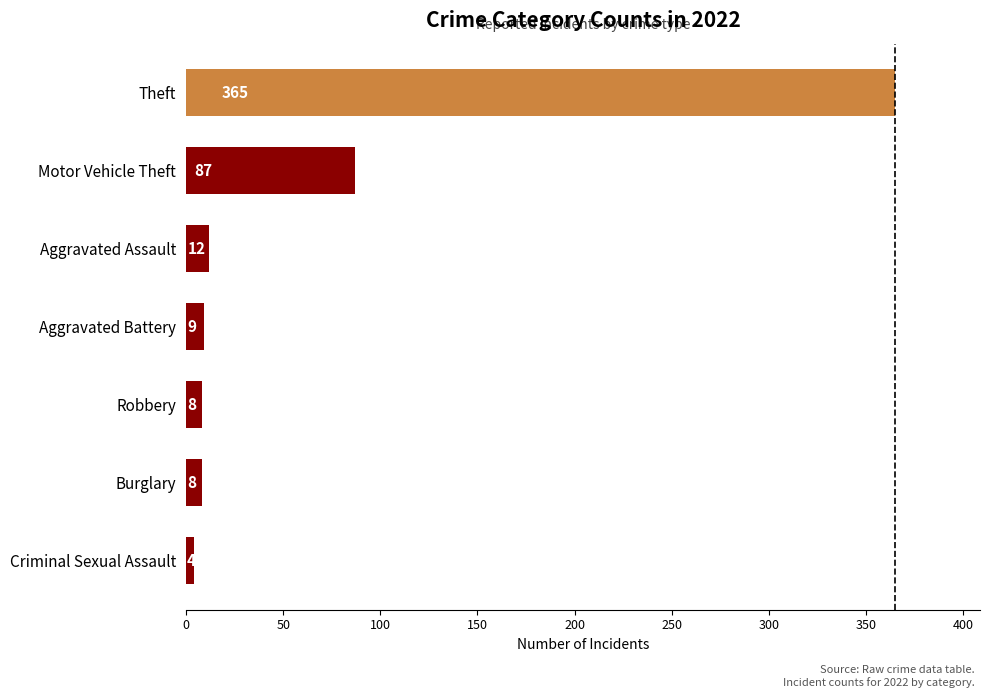

Which has a higher value, Robbery or Aggravated Battery?

Aggravated Battery